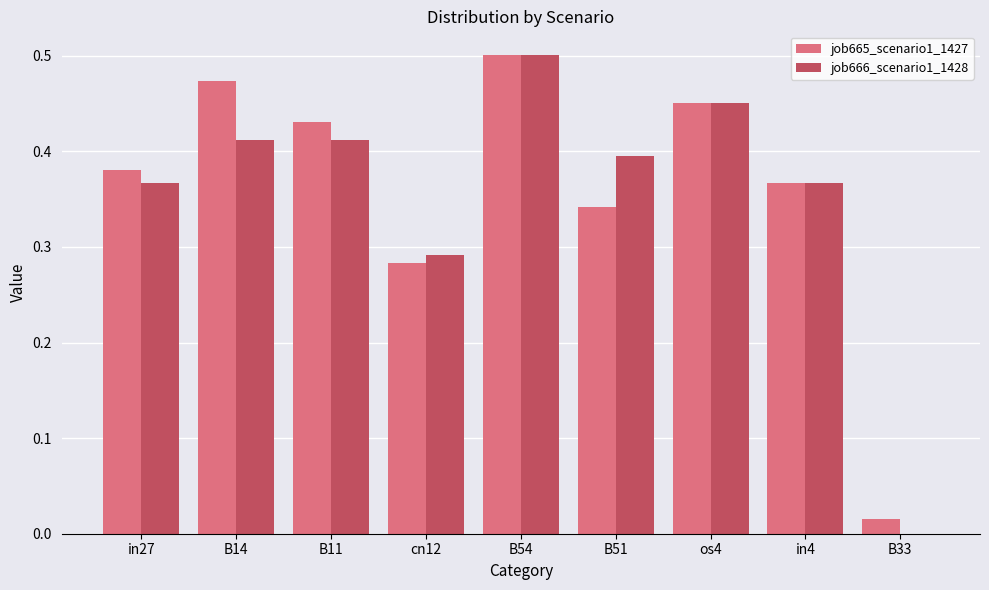

The job665_scenario1_1427 series shows 0.6 at in4. True or false?

False